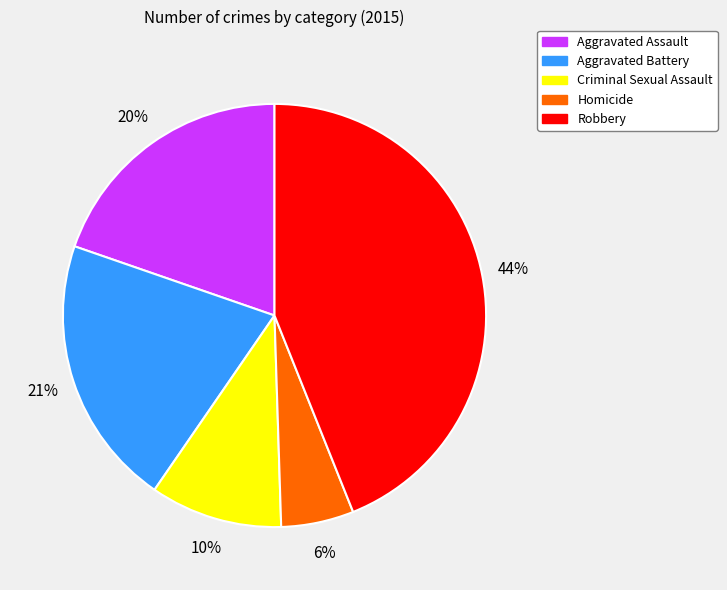

Which slice is the largest?

Robbery